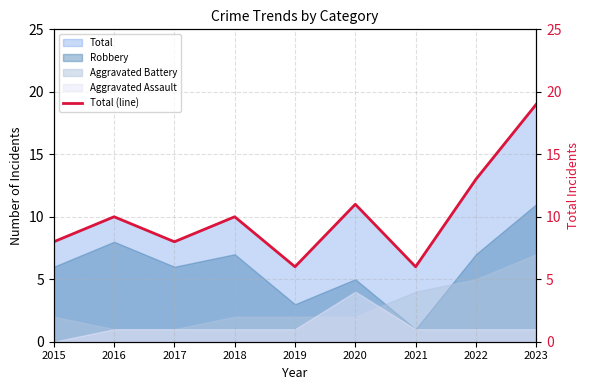

List the labels in order of value, smallest first.

2019, 2021, 2015, 2017, 2016, 2018, 2020, 2022, 2023